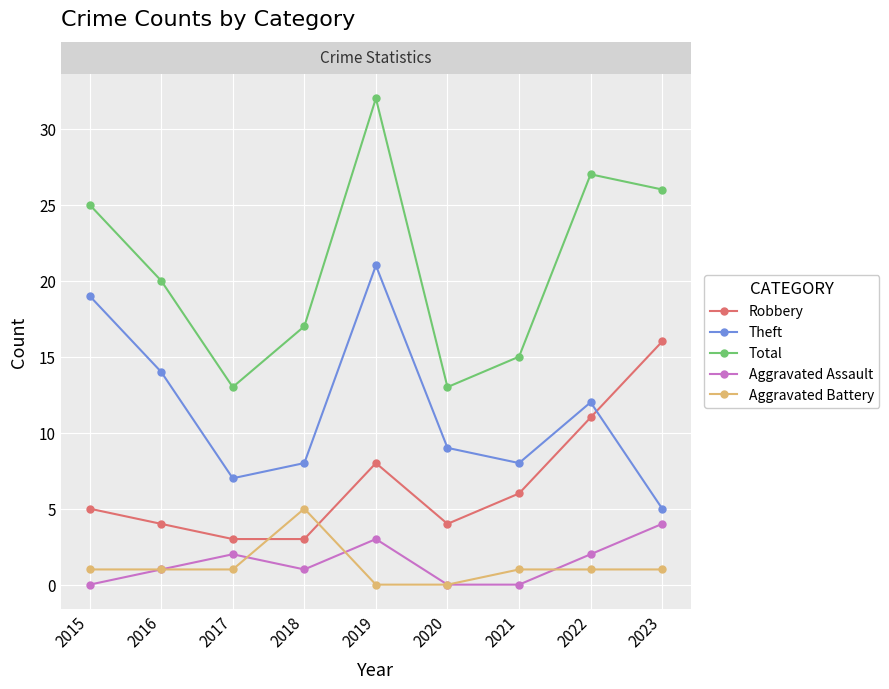

Does the chart have visible grid lines?

Yes